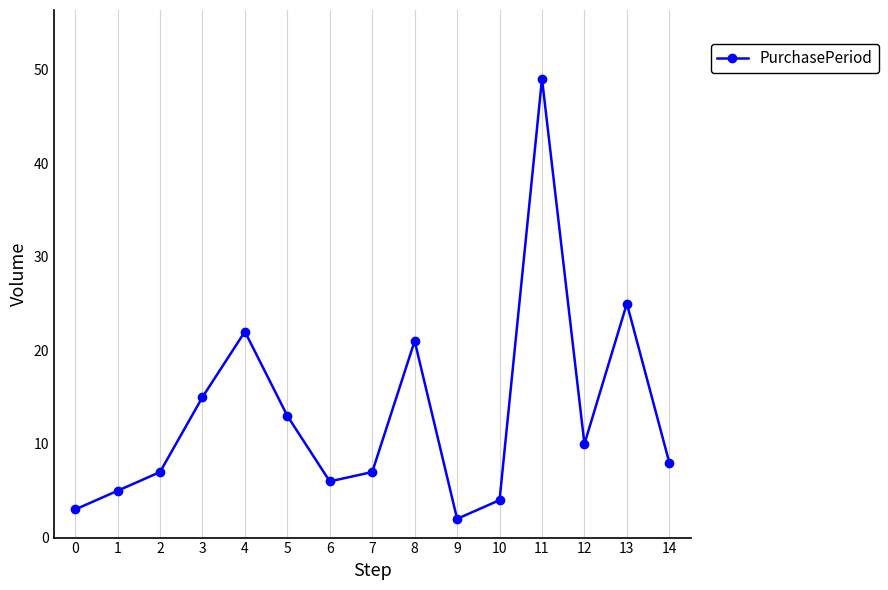

Approximately how many times larger is the value at 5 compared to 10?

3.2